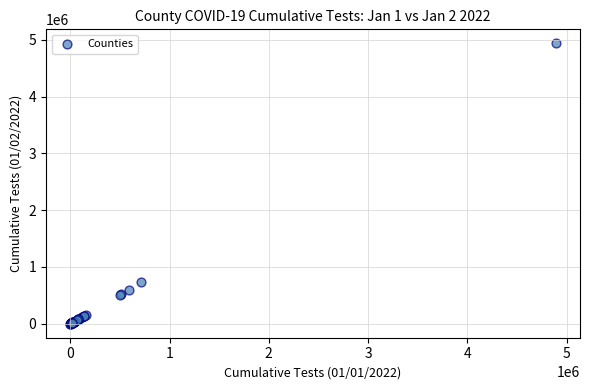

What Y value in the scatter plot is closest to 2470129?

728397